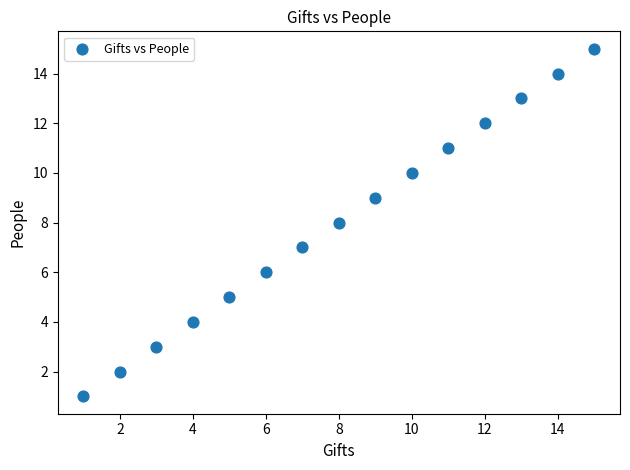

What is the range of Y values (max minus min)?

14